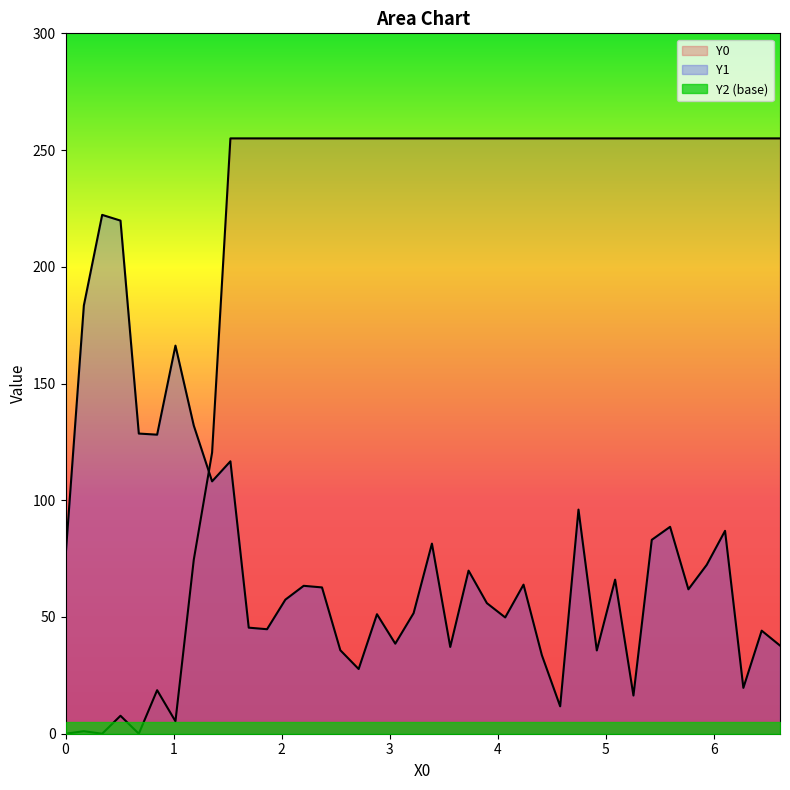

What value does the Y1 series have at 4.23729?

63.9